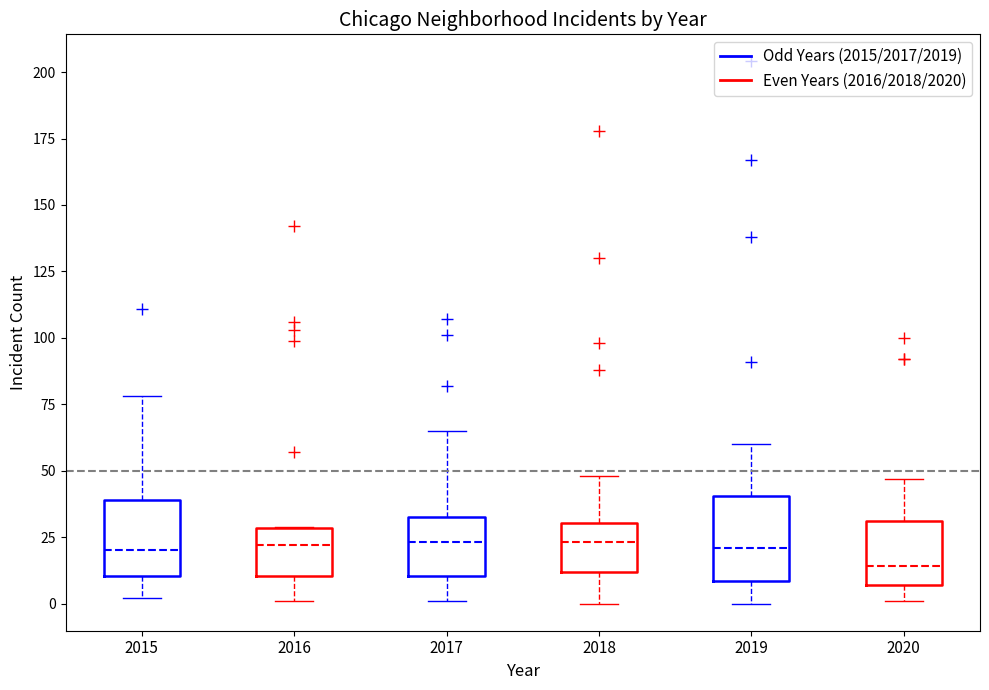

Reading left to right, transcribe this box plot: for each box, give where its median line is, the range the box spans, and where its two whiskers end, as read against the y-axis. The values are not printed on the chart, so give them approximately, as read against the axis.

2015: median 20, box 10 to 40, whiskers 0 to 80
2016: median 20, box 10 to 30, whiskers 0 to 30
2017: median 25, box 10 to 35, whiskers 0 to 65
2018: median 25, box 10 to 30, whiskers 0 to 50
2019: median 20, box 10 to 40, whiskers 0 to 60
2020: median 15, box 5 to 30, whiskers 0 to 45